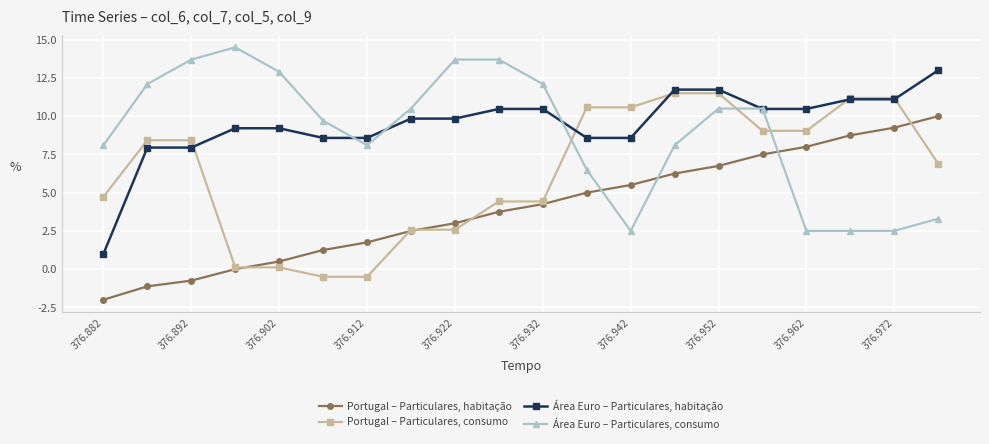

What is the value of the Área Euro – Particulares, consumo point at the 14th from the left?

8.1